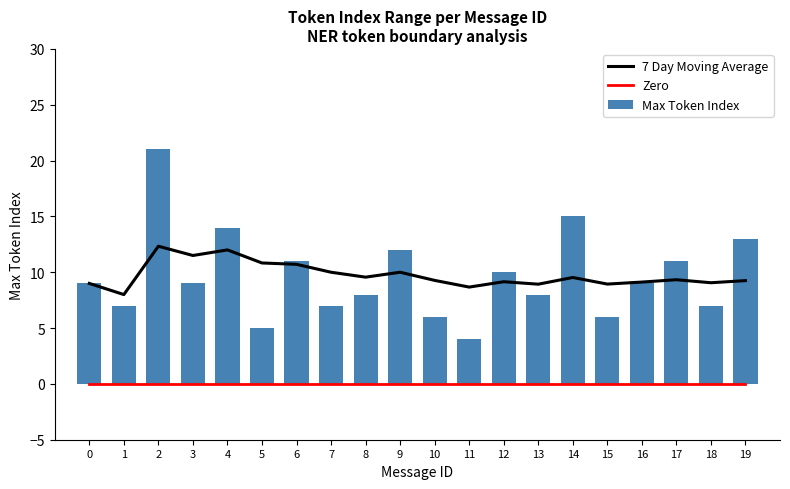

Which series has the widest spread of values?

Max Token Index